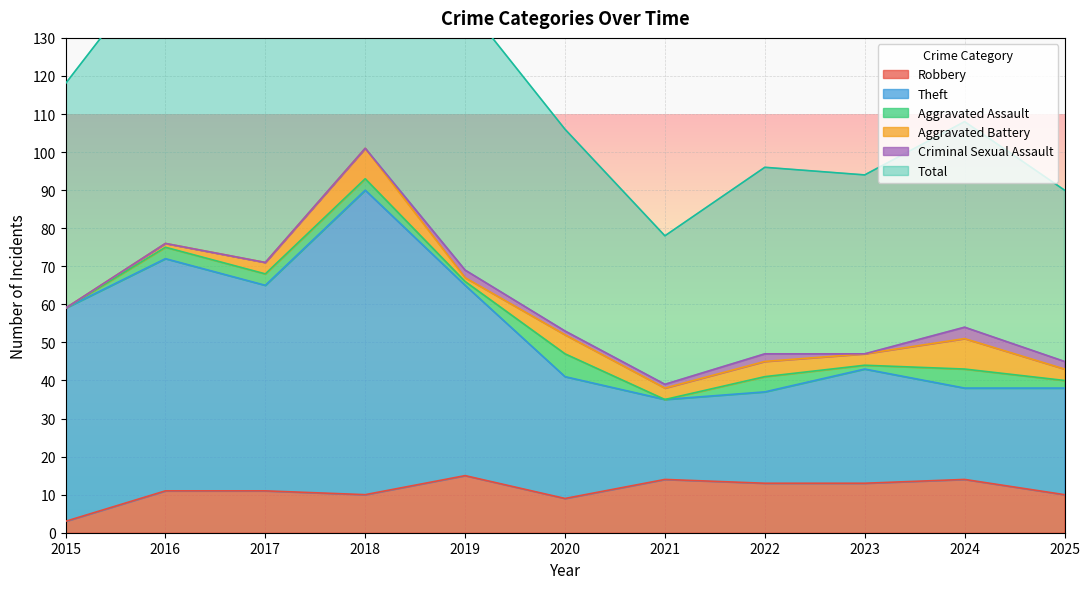

Rank the categories by Robbery value from highest to lowest.

2019, 2021, 2024, 2022, 2023, 2016, 2017, 2018, 2025, 2020, 2015